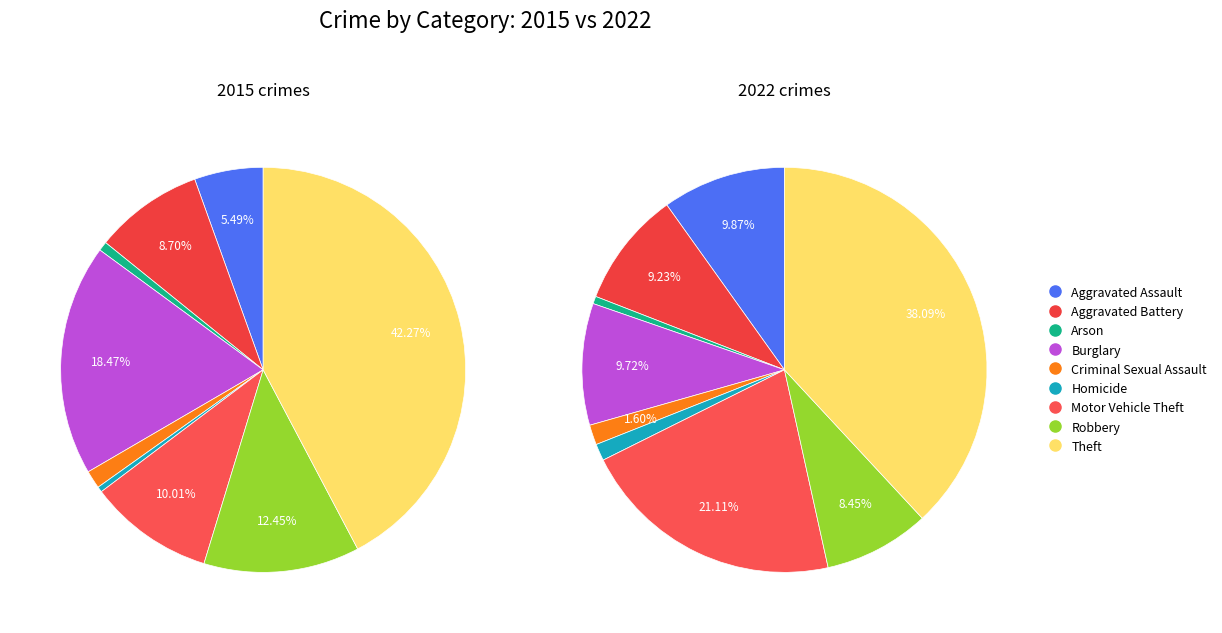

The 3 slice represents 25% of the pie. True or false?

False